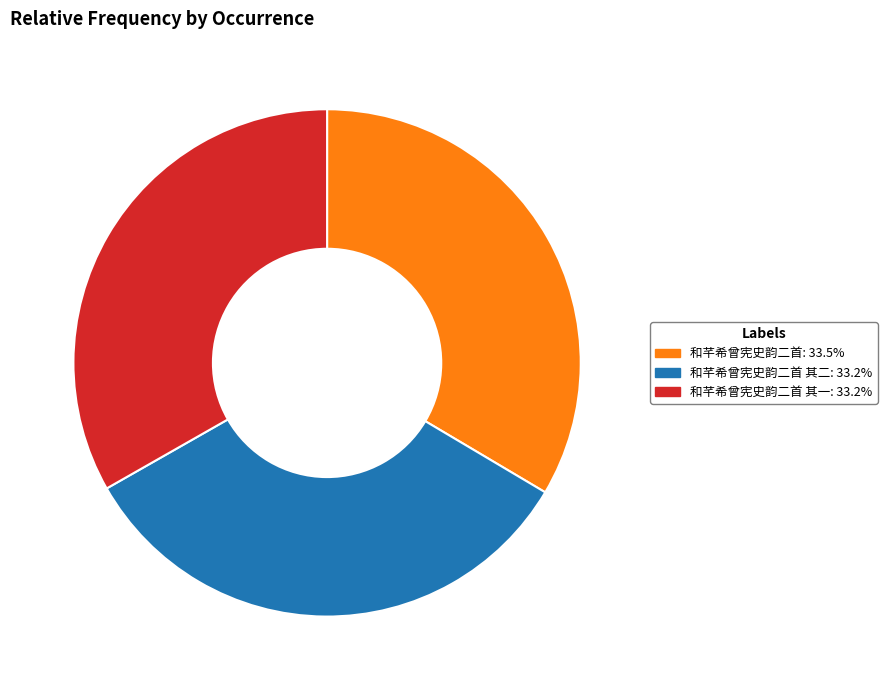

What is the ratio of the value at 和芊希曾宪史韵二首: 33.5% to the value at 和芊希曾宪史韵二首 其一: 33.2%?

1.0